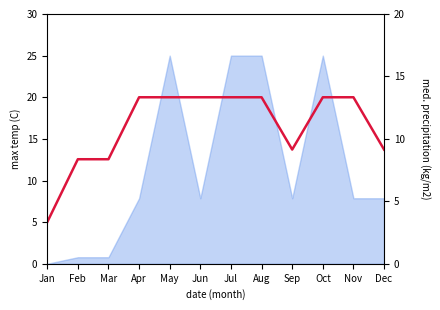

What is the change in value from Jul to Sep?

-6.3